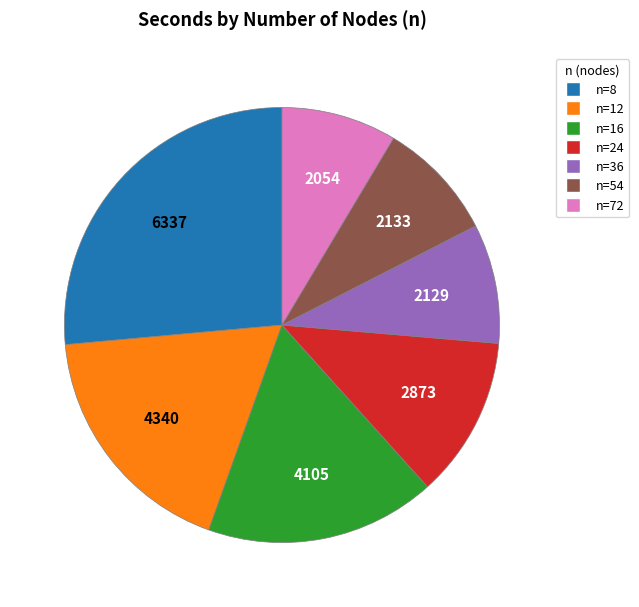

Does any single category account for the majority?

No